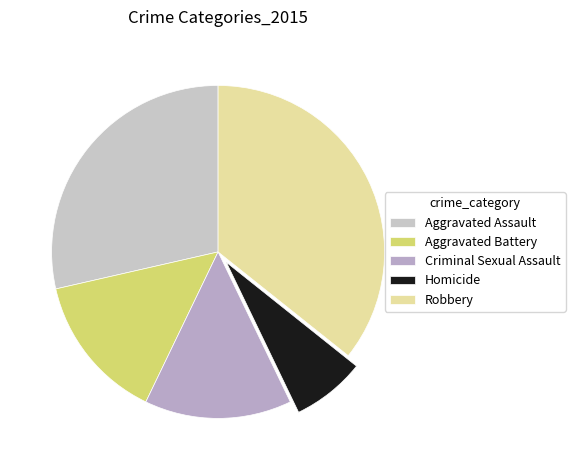

Count the number of slices in the pie.

5